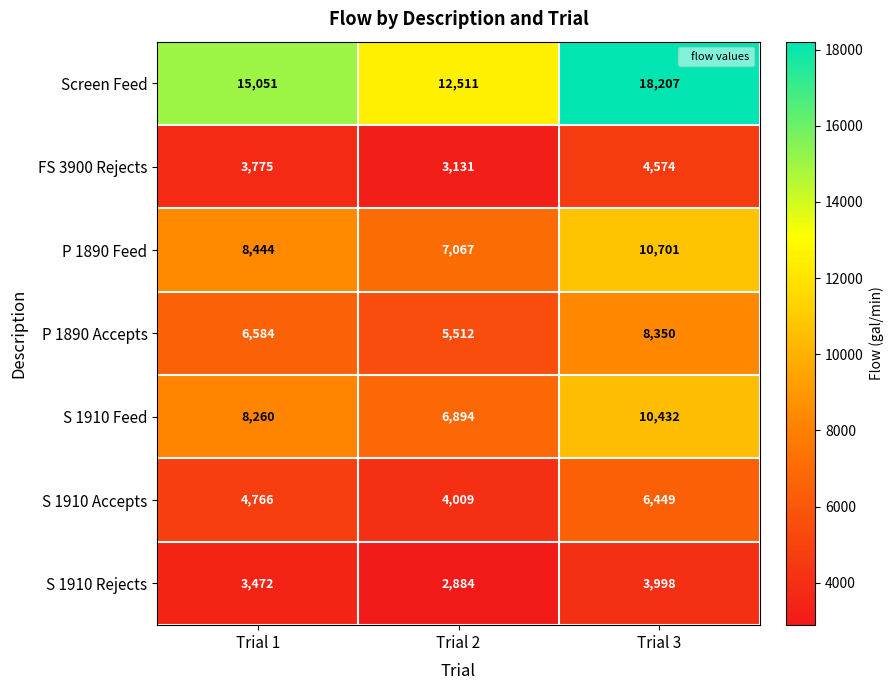

What is the maximum value shown in the chart?

18207